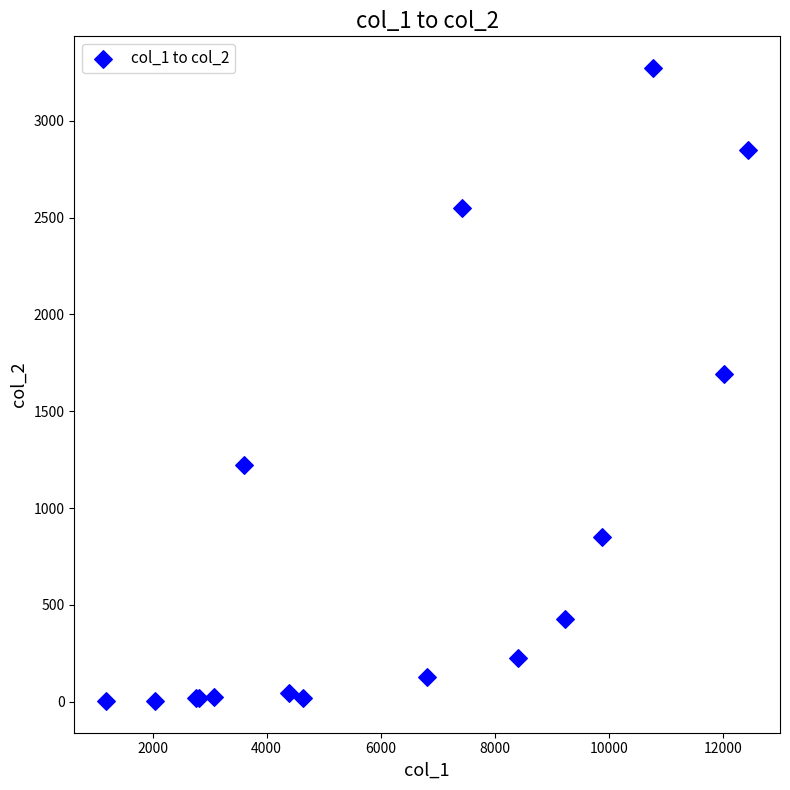

What Y value in the scatter plot is closest to 1638?

1690